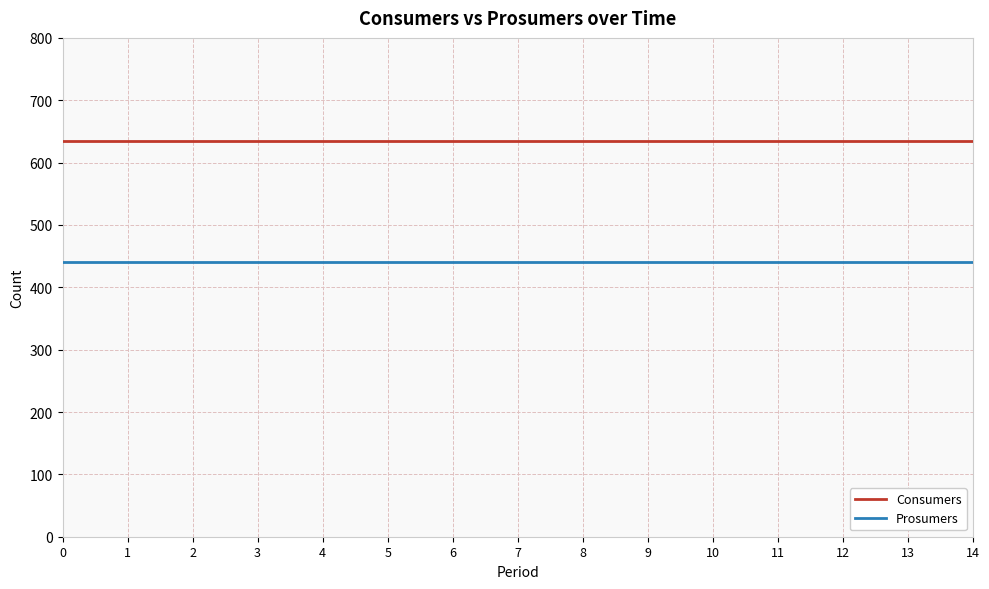

What is the difference between the highest and lowest values at 13?

195